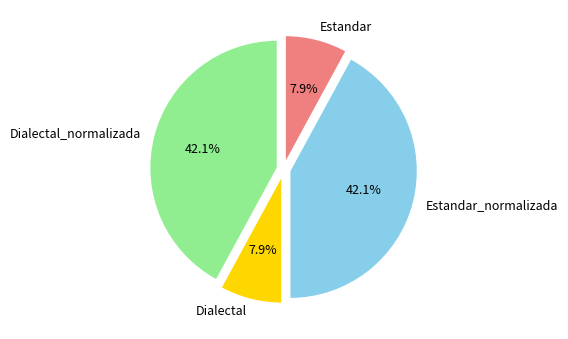

The Dialectal slice represents 2% of the pie. True or false?

False